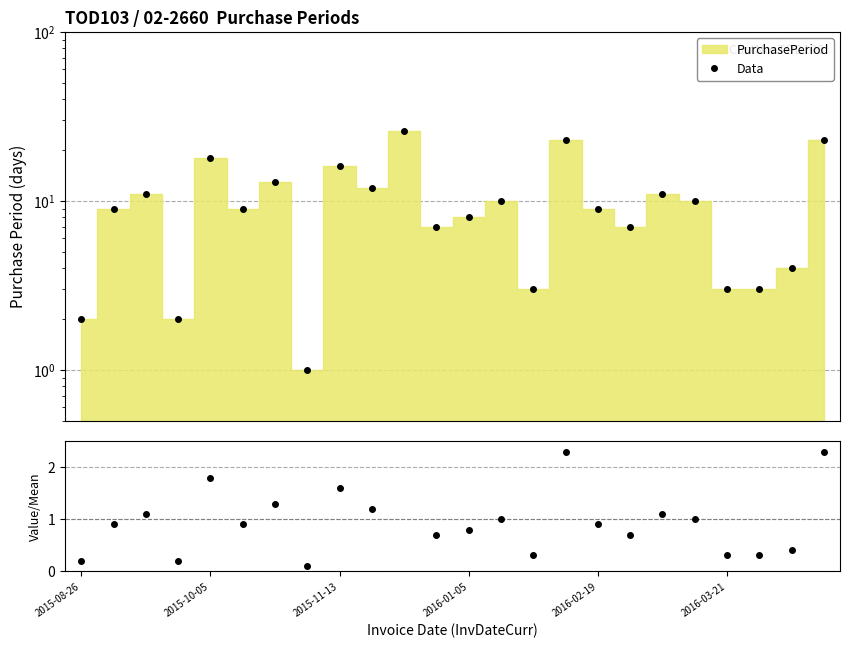

The value at 10 is 1. True or false?

False